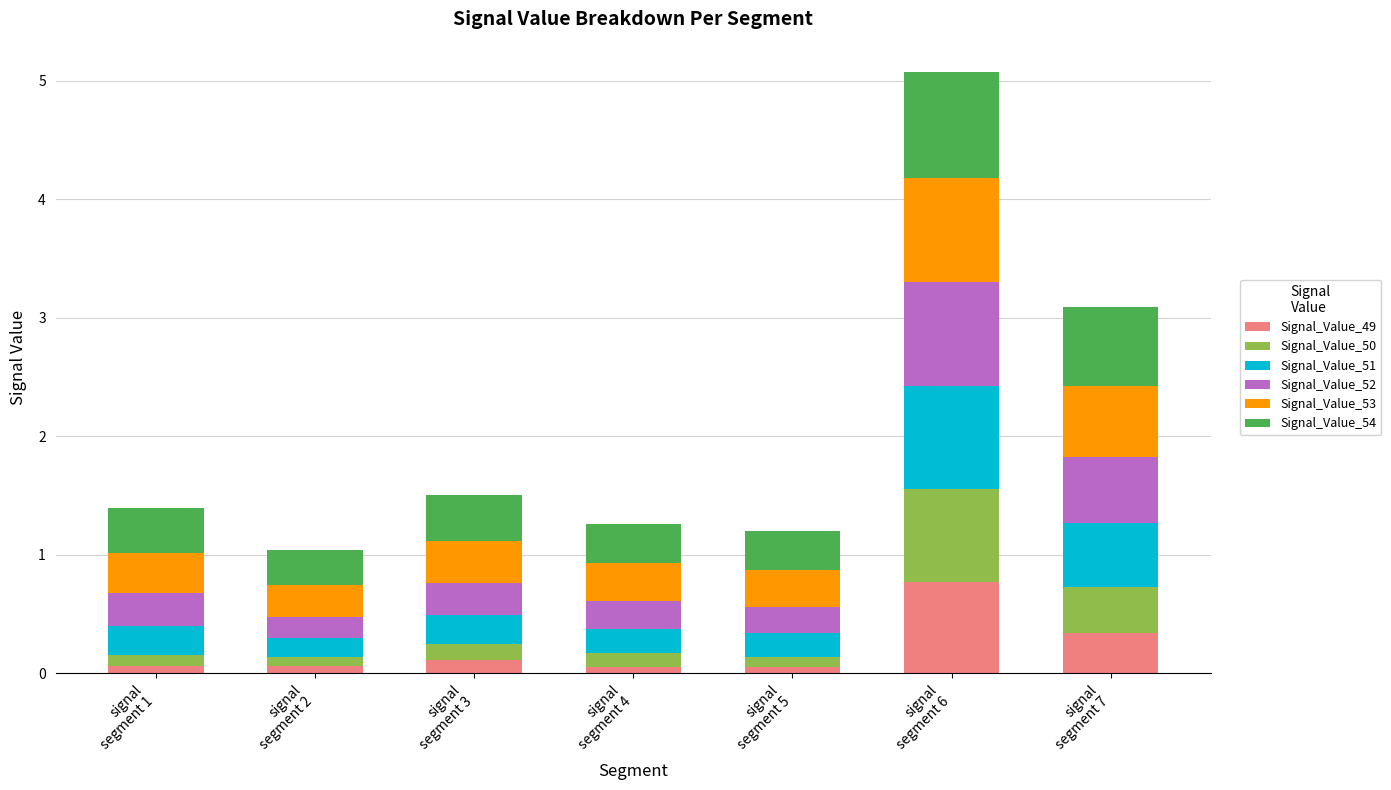

What is the highest value of the Signal_Value_49 series?

0.8